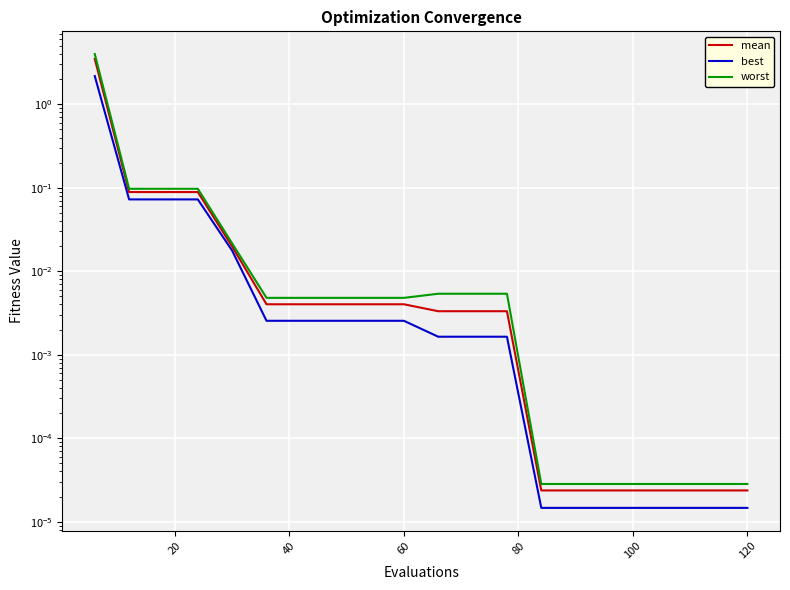

Rank the series at 100 from highest to lowest value.

worst, mean, best